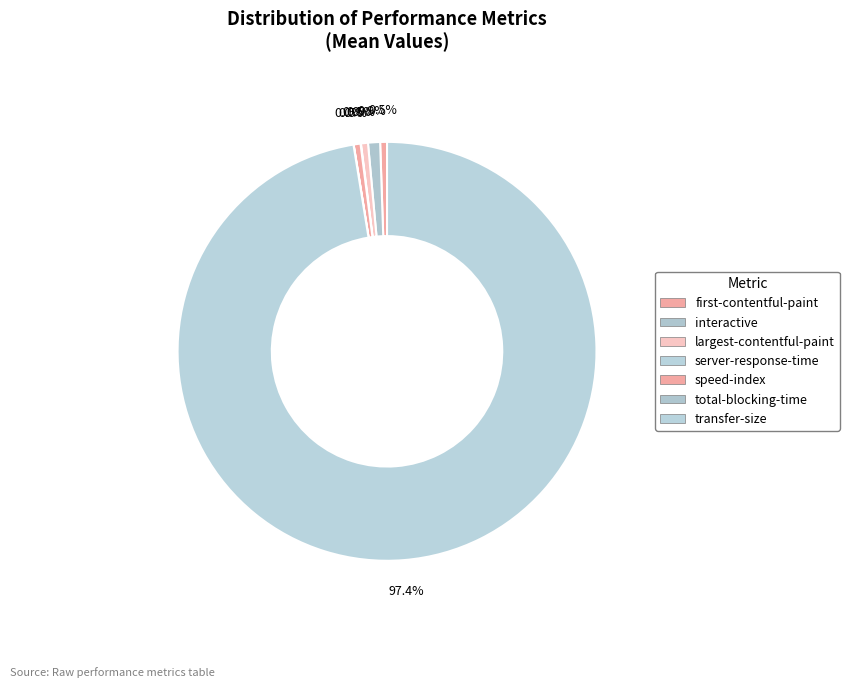

To the nearest percent, what is the combined percentage of transfer-size and interactive?

98%